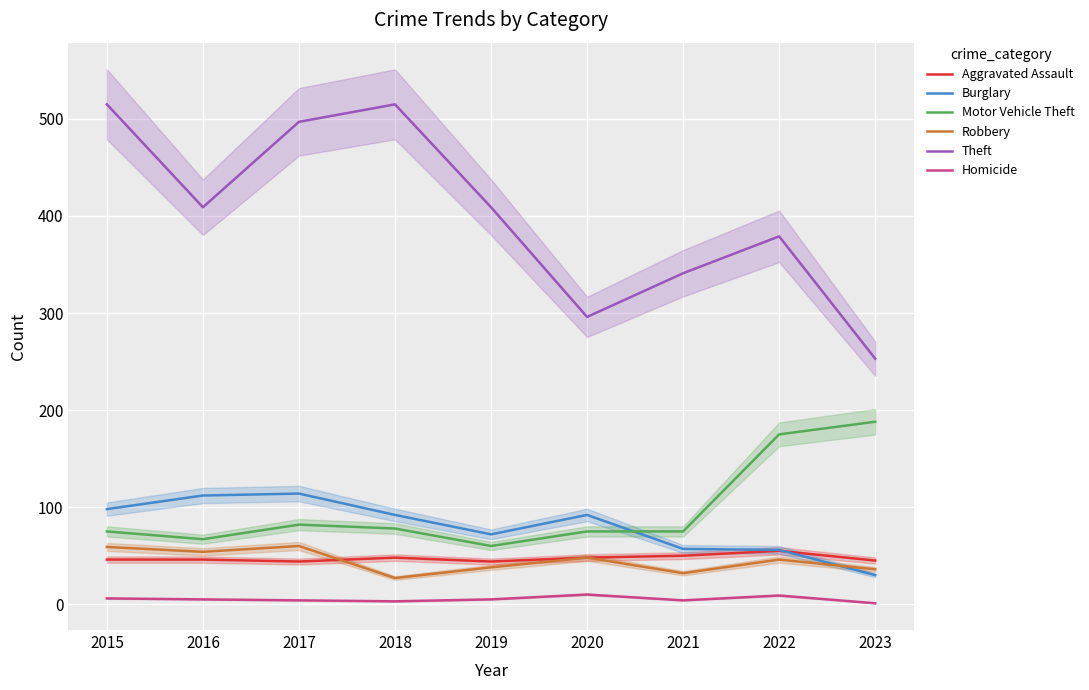

In Burglary, how many points are higher than both neighbors (excluding endpoints)?

2